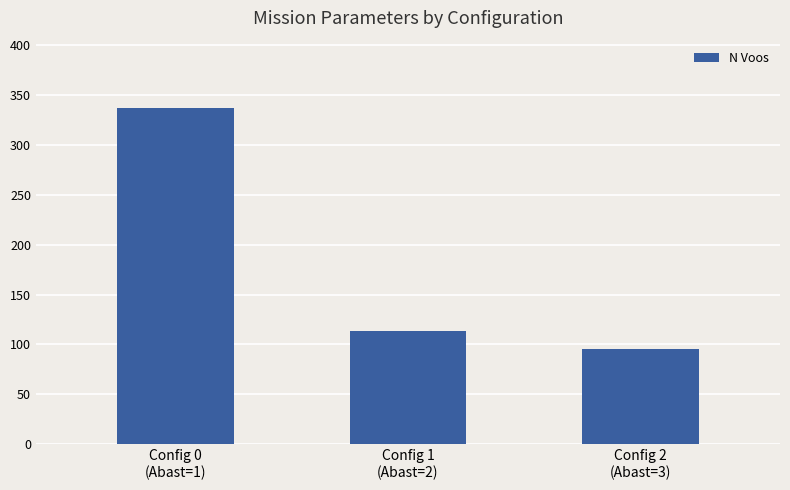

At which category does the chart reach its minimum across all series?

Config 2
(Abast=3)